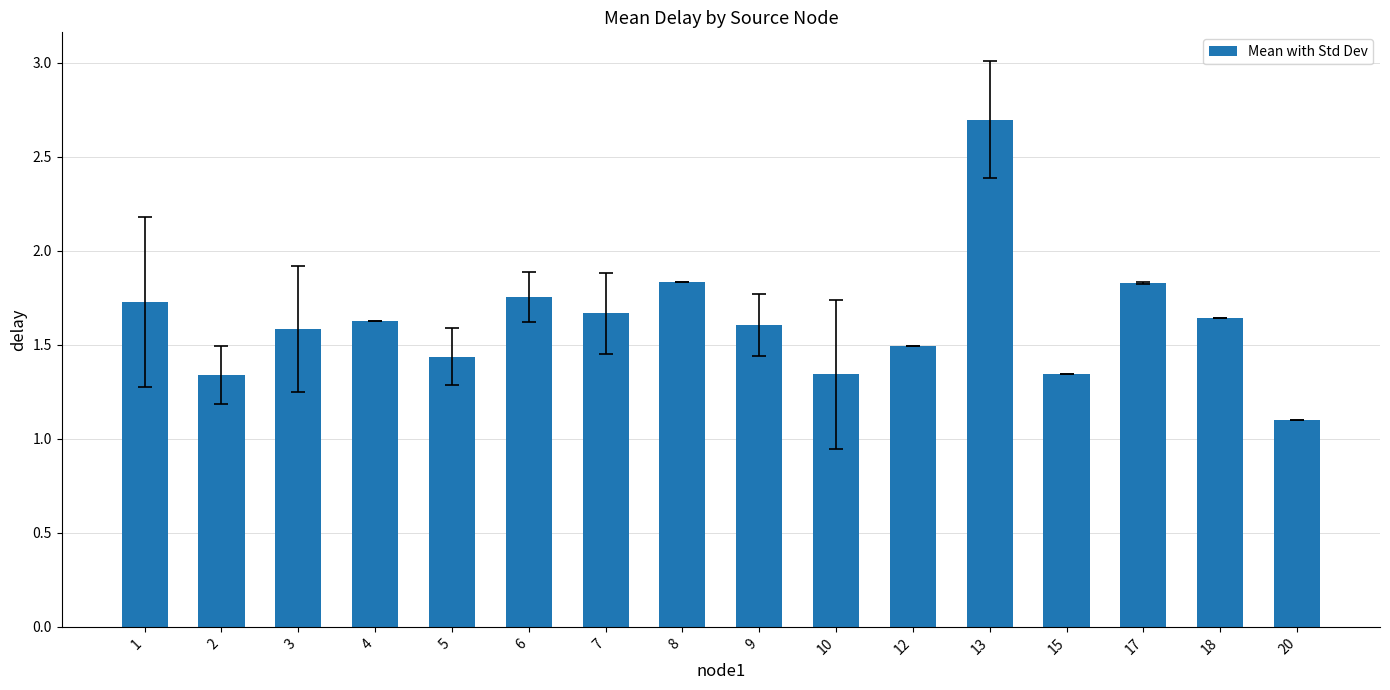

At which label is the value closest to 1?

20